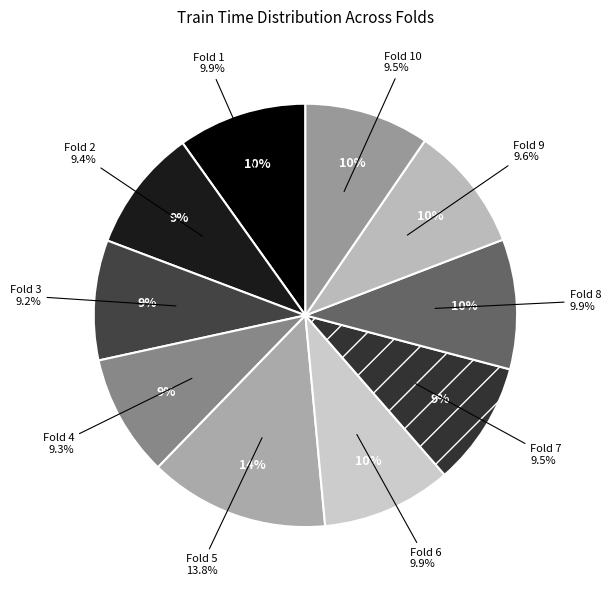

Combined, do Fold 9 and Fold 5 account for over 50%?

No